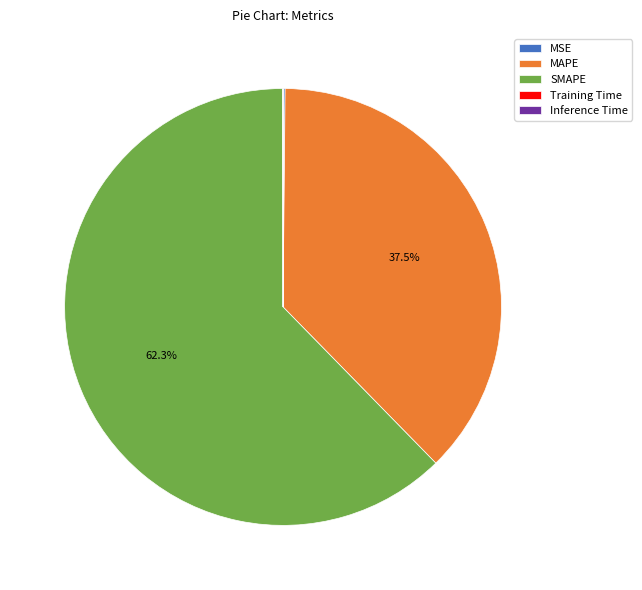

To the nearest percent, what portion does SMAPE represent?

62%